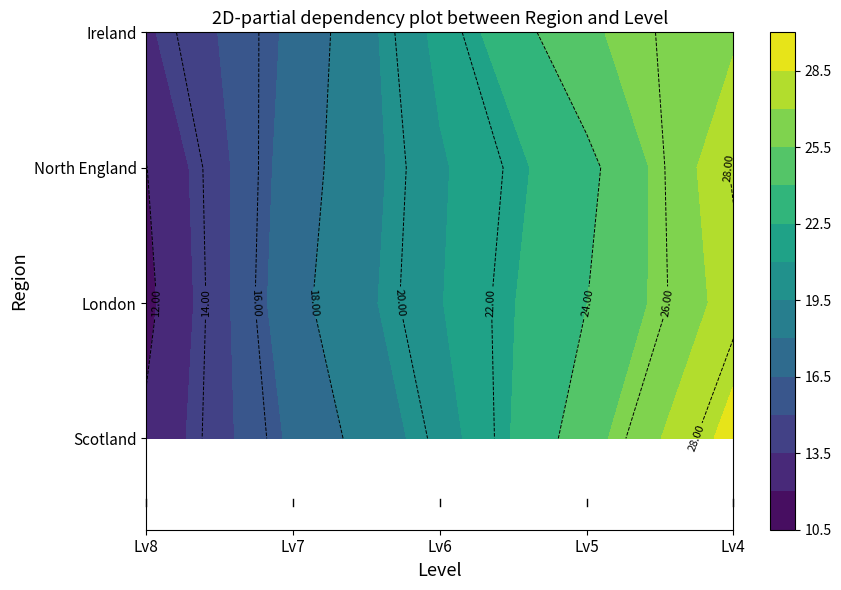

The value of Ireland at Lv6 is 6.0. True or false?

False